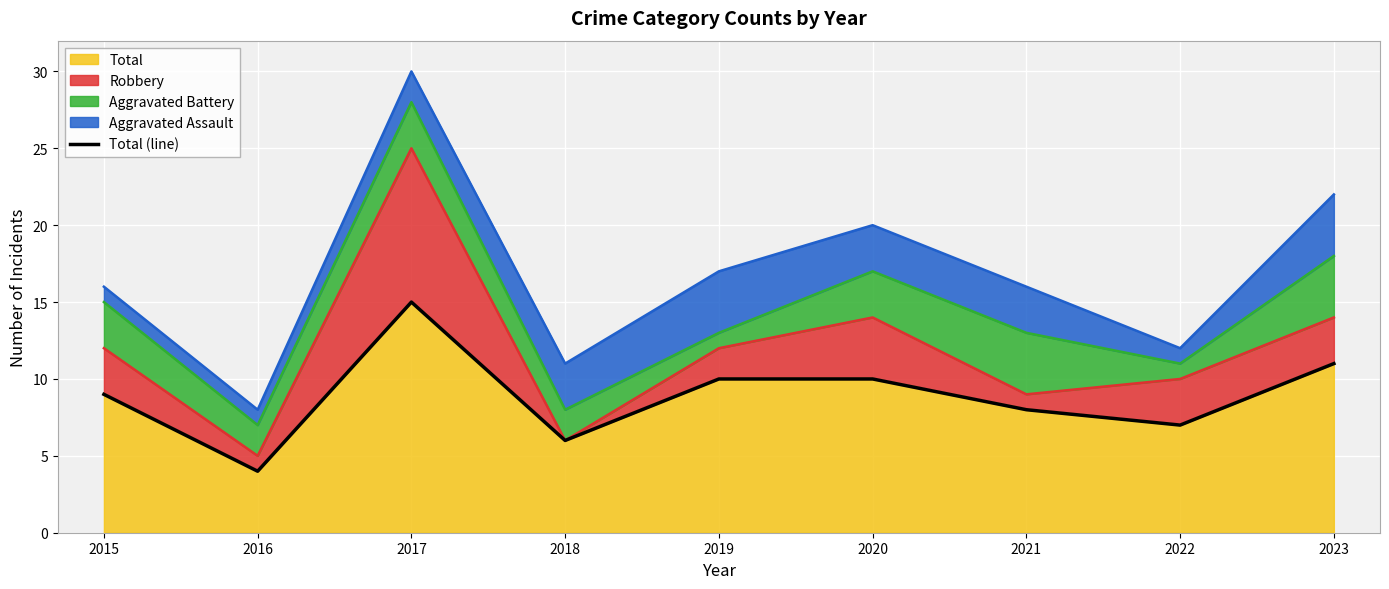

How many lines are shown in the chart?

1